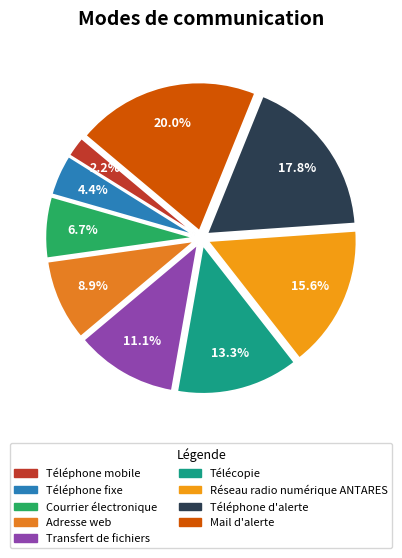

Rank the categories by value from lowest to highest.

Téléphone mobile, Téléphone fixe, Courrier électronique, Adresse web, Transfert de fichiers, Télécopie, Réseau radio numérique ANTARES, Téléphone d'alerte, Mail d'alerte